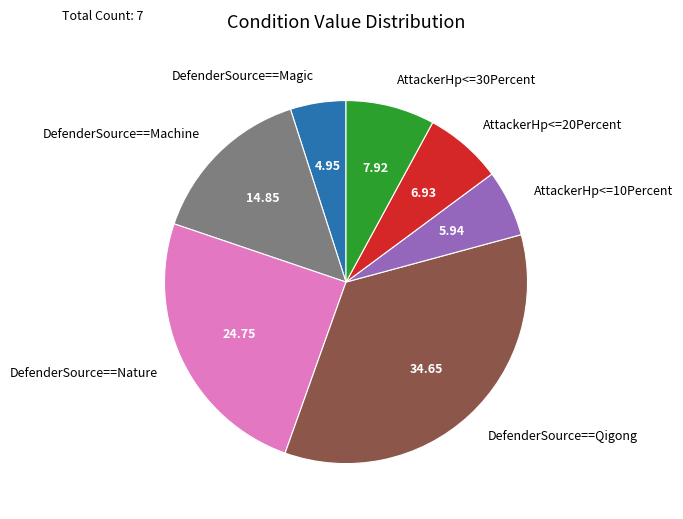

Which has a higher value, AttackerHp<=30Percent or DefenderSource==Magic?

AttackerHp<=30Percent